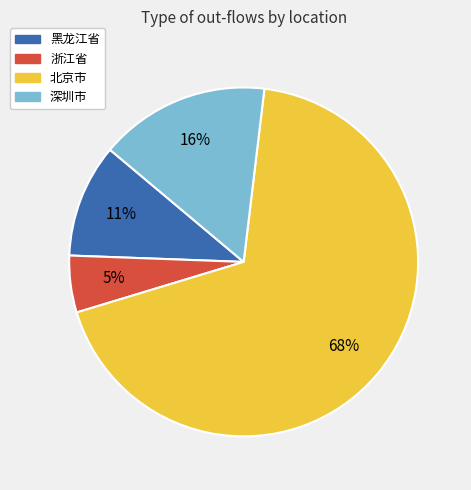

To the nearest percent, what is the average slice percentage?

25%